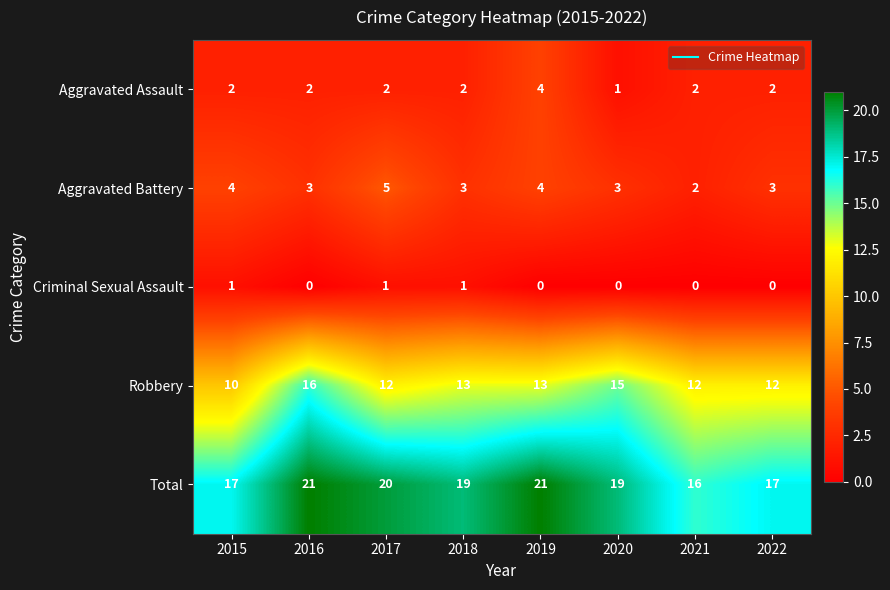

How many distinct data groups are displayed?

5